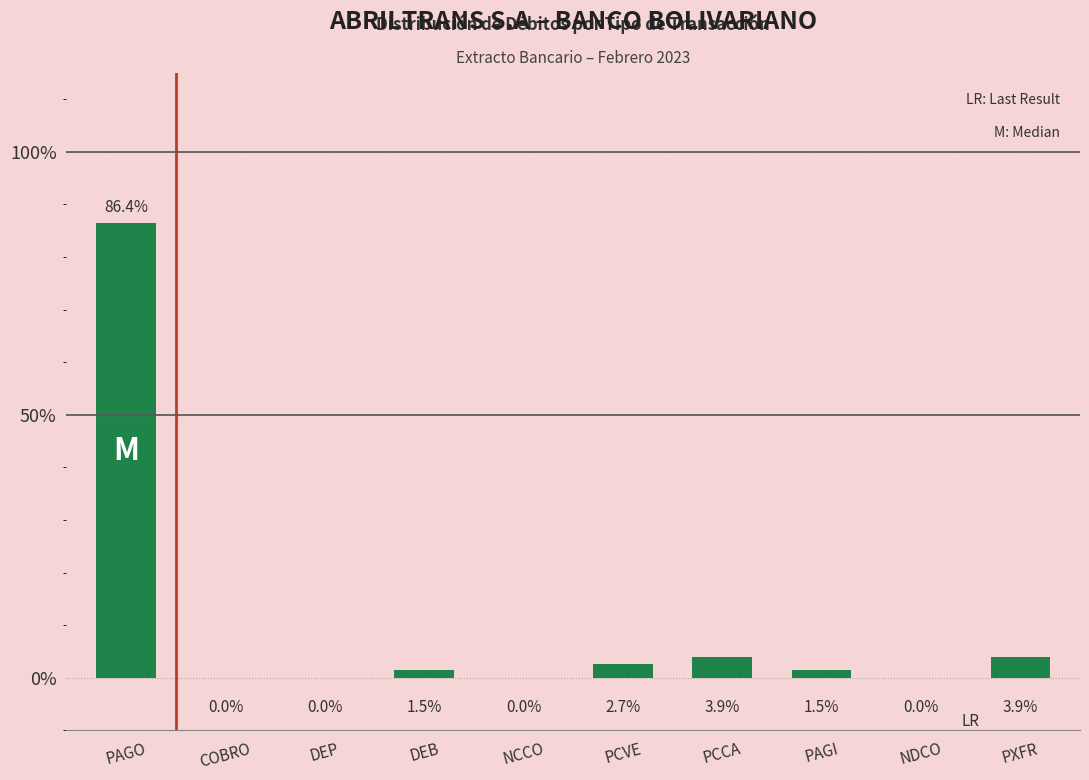

What is the ratio of the value at PCCA to the value at DEB?

2.5